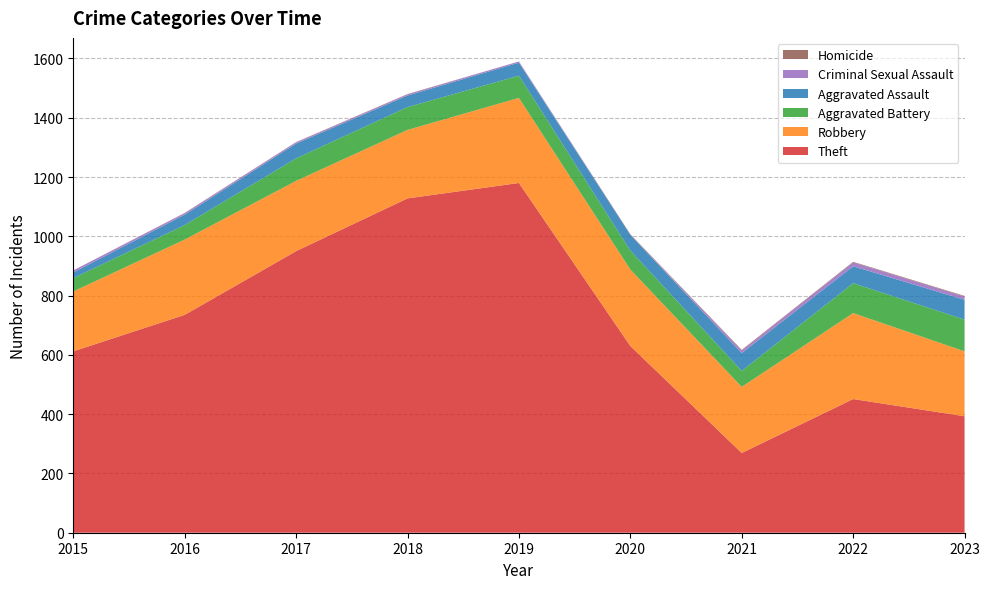

Reading right to left, extract all data points from this chart.

Theft: 393	451	269	630	1180	1128	950	735	612
Robbery: 219	290	223	258	287	231	237	254	202
Aggravated Battery: 107	101	54	64	75	77	76	49	45
Aggravated Assault: 67	57	60	53	44	39	50	35	19
Criminal Sexual Assault: 11	13	9	0	4	4	4	5	7
Homicide: 2	2	2	2	0	1	1	1	0